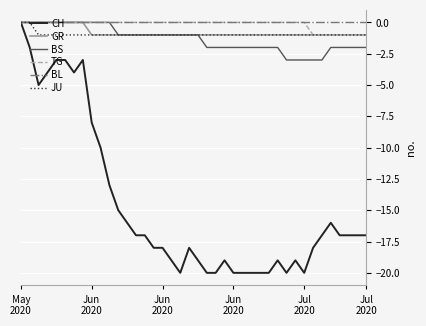

Which series has the widest spread of values?

CH